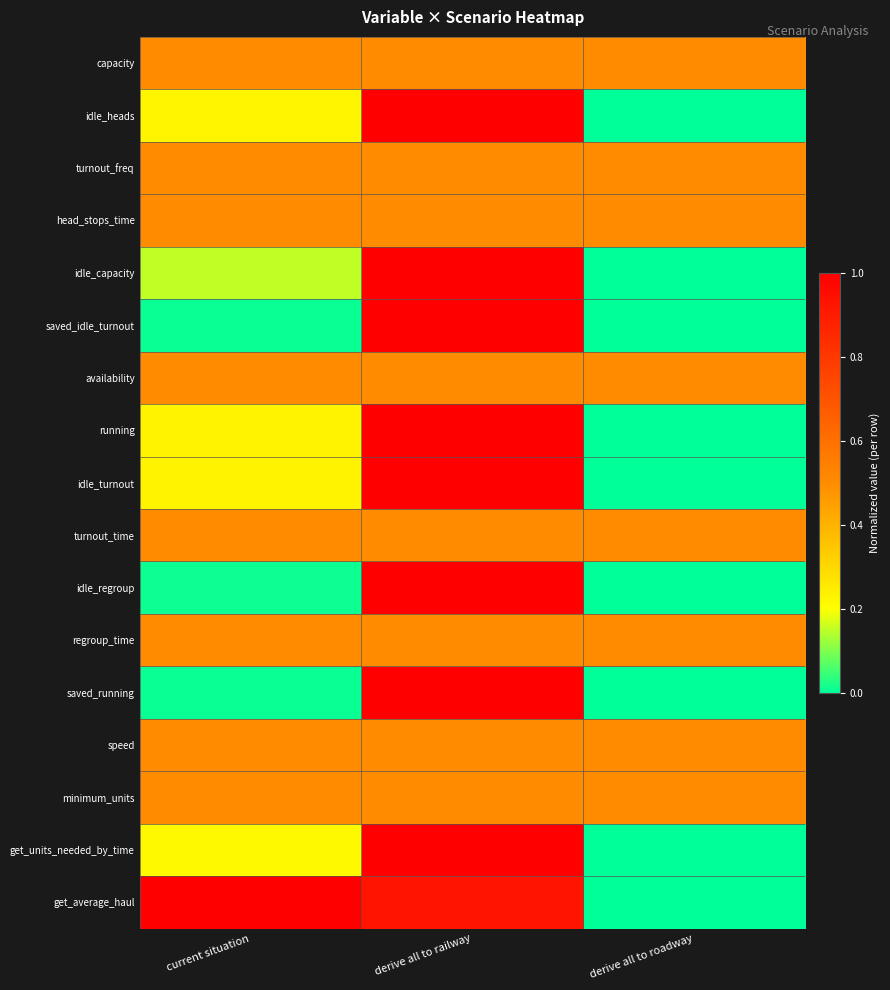

Reading left to right, list all the values displayed in this chart.

capacity: current situation=0.5	derive all to railway=0.5	derive all to roadway=0.5
idle_heads: current situation=0.2	derive all to railway=1.0	derive all to roadway=0.0
turnout_freq: current situation=0.5	derive all to railway=0.5	derive all to roadway=0.5
head_stops_time: current situation=0.5	derive all to railway=0.5	derive all to roadway=0.5
idle_capacity: current situation=0.2	derive all to railway=1.0	derive all to roadway=0.0
saved_idle_turnout: current situation=0.0	derive all to railway=1.0	derive all to roadway=0.0
availability: current situation=0.5	derive all to railway=0.5	derive all to roadway=0.5
running: current situation=0.2	derive all to railway=1.0	derive all to roadway=0.0
idle_turnout: current situation=0.2	derive all to railway=1.0	derive all to roadway=0.0
turnout_time: current situation=0.5	derive all to railway=0.5	derive all to roadway=0.5
idle_regroup: current situation=0.0	derive all to railway=1.0	derive all to roadway=0.0
regroup_time: current situation=0.5	derive all to railway=0.5	derive all to roadway=0.5
saved_running: current situation=0.0	derive all to railway=1.0	derive all to roadway=0.0
speed: current situation=0.5	derive all to railway=0.5	derive all to roadway=0.5
minimum_units: current situation=0.5	derive all to railway=0.5	derive all to roadway=0.5
get_units_needed_by_time: current situation=0.2	derive all to railway=1.0	derive all to roadway=0.0
get_average_haul: current situation=1.0	derive all to railway=0.9	derive all to roadway=0.0